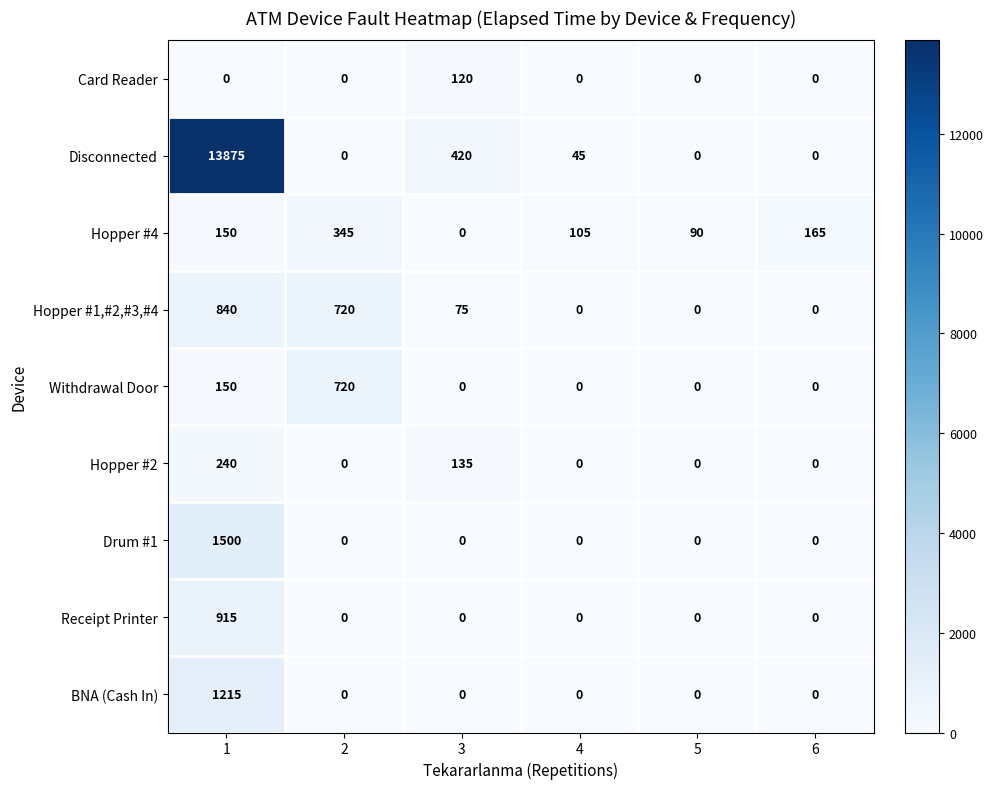

Which series has the largest total across all categories?

Disconnected